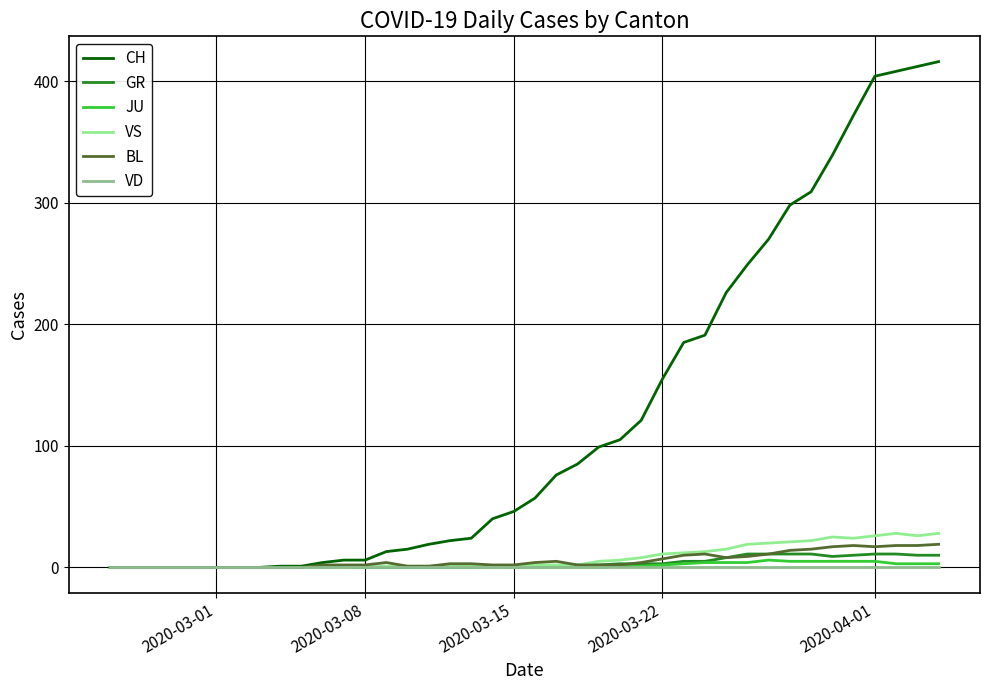

What is the average value of the GR series?

3